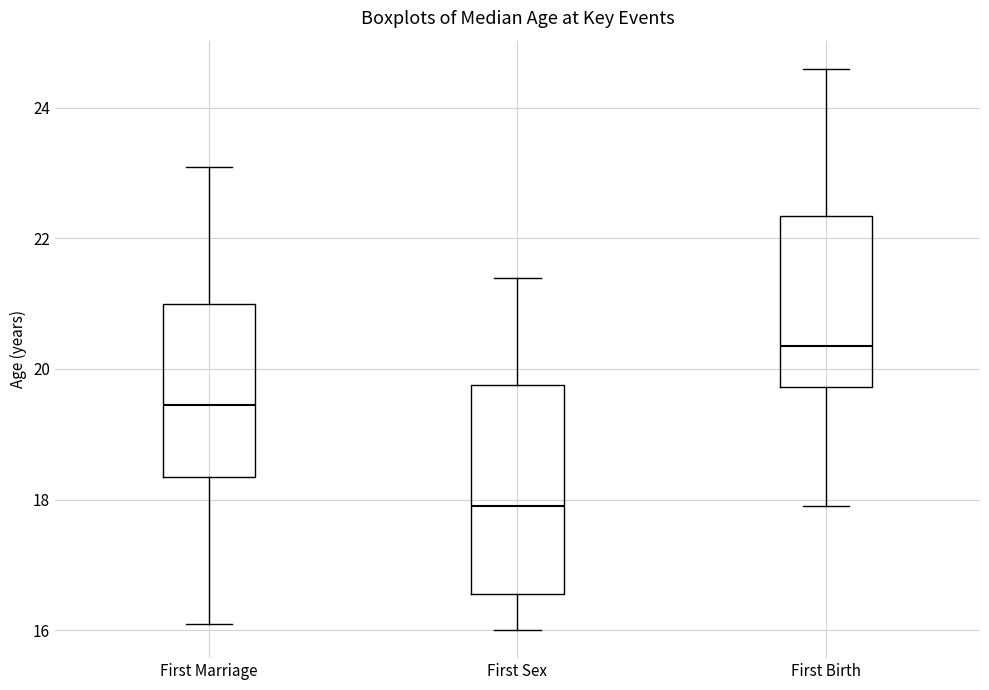

Reading left to right, read every box against the y-axis: the position of its median line, the range the box covers, and the ends of its whiskers. The values are not printed on the chart, so give them approximately, as read against the axis.

First Marriage: median 19.4, box 18.4 to 21.0, whiskers 16.2 to 23.2
First Sex: median 18.0, box 16.6 to 19.8, whiskers 16.0 to 21.4
First Birth: median 20.4, box 19.8 to 22.4, whiskers 18.0 to 24.6